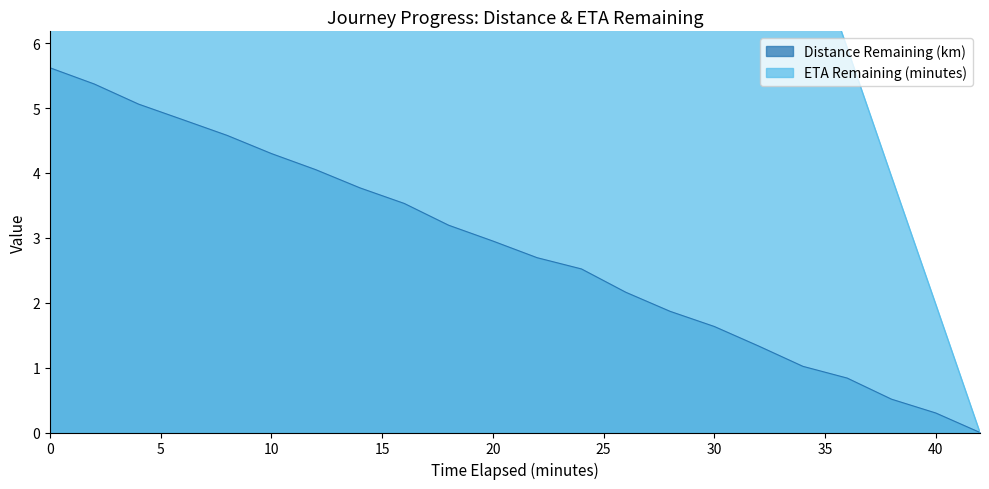

True or false: Distance Remaining (km) has more than 1 points higher than both neighbors.

False